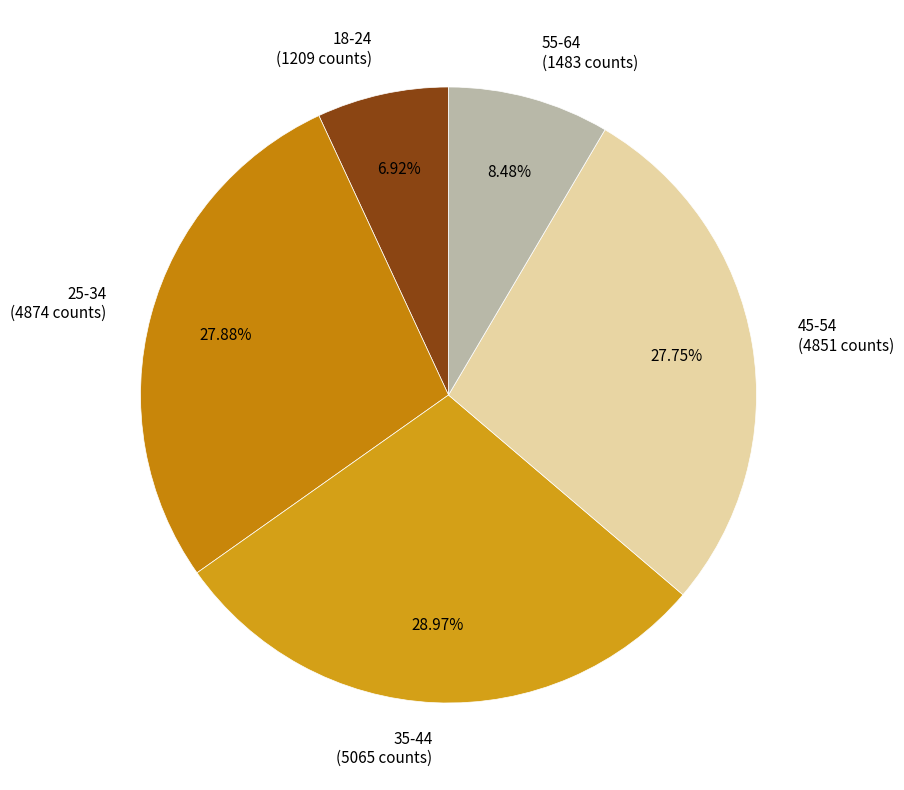

Which category has the smallest portion of the pie?

18-24